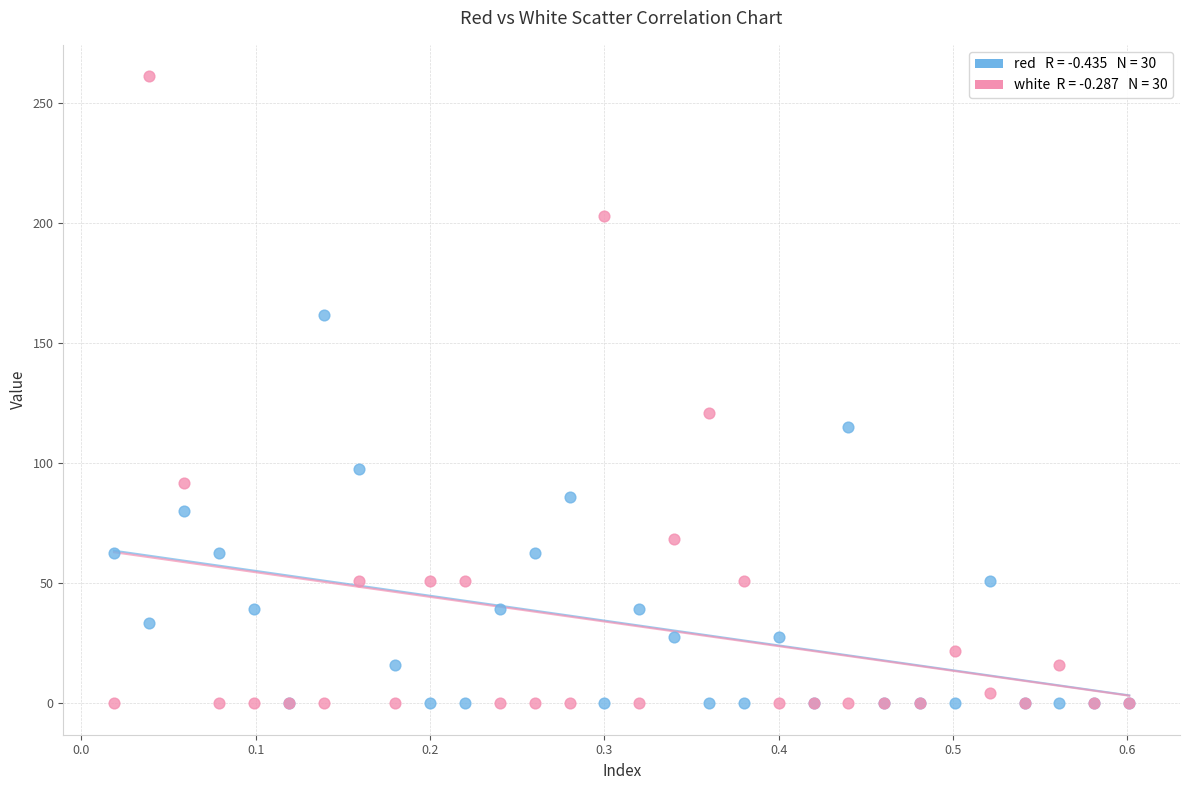

Across all series, what Y value is closest to 130?

121.0